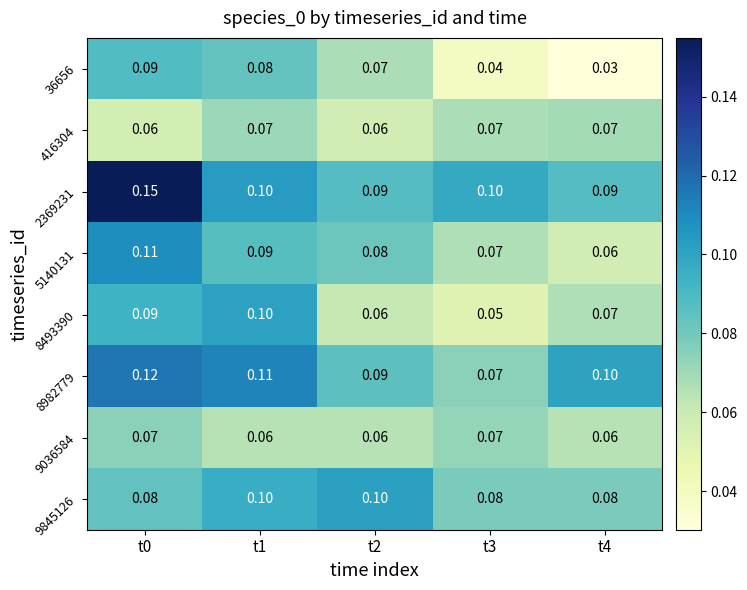

Is the value of 8493390 at t0 greater than the value of 9845126 at t0?

Yes